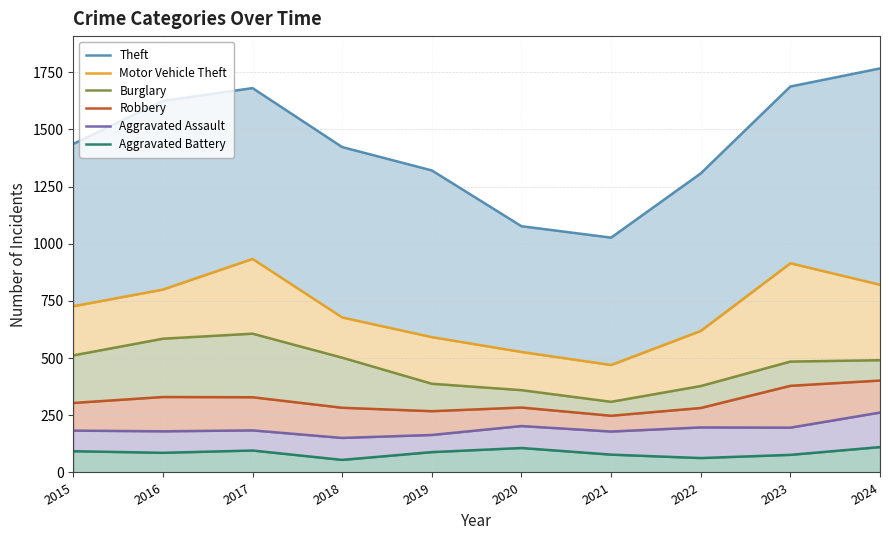

The value of Burglary at 2024 is 223. True or false?

False